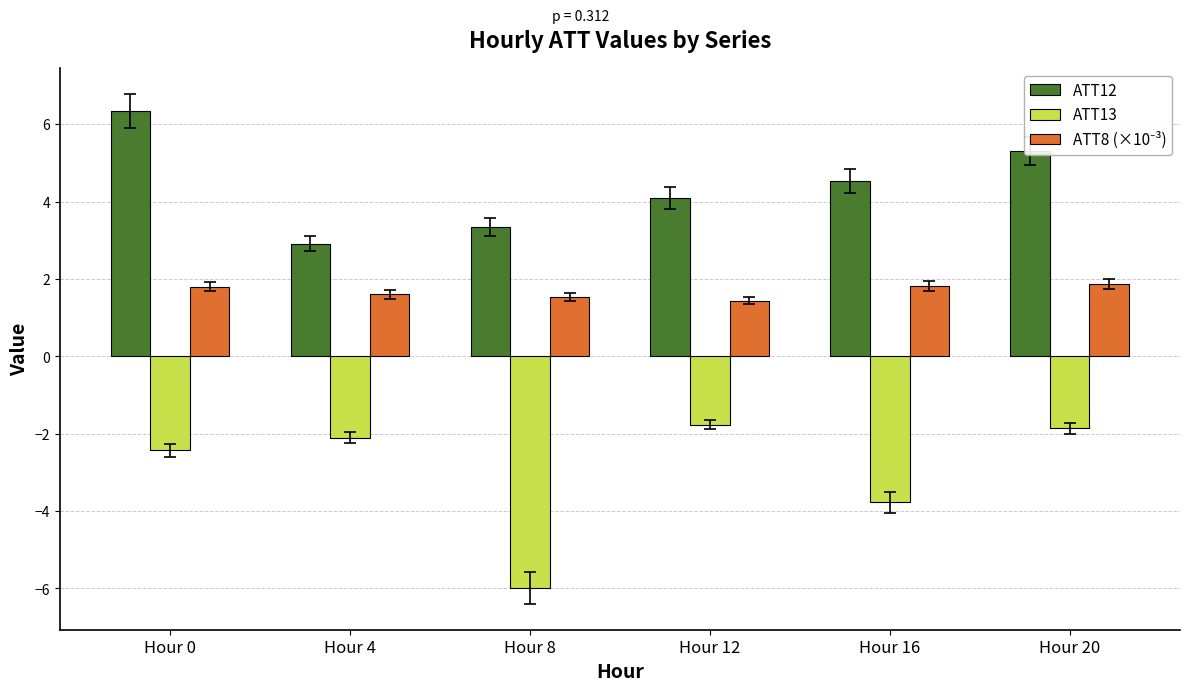

How many bars are there in total?

18